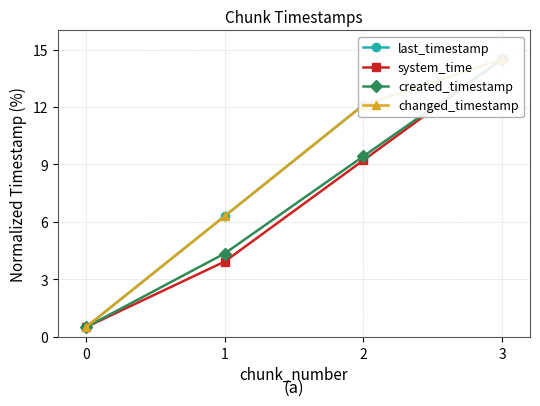

Is the value of created_timestamp at 1 greater than the value of changed_timestamp at 2?

No